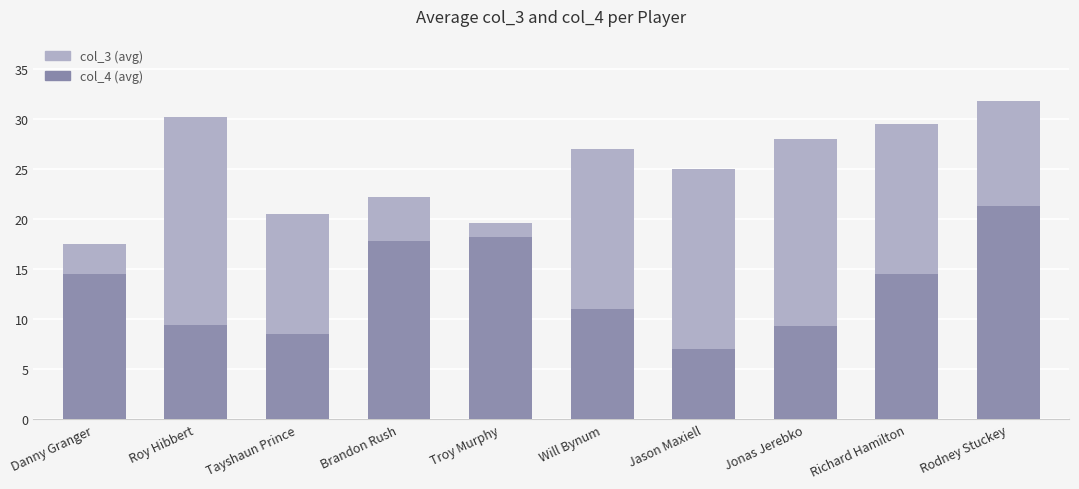

Reading left to right, transcribe all the data shown in this chart.

col_3 (avg minutes?): 17.5	30.2	20.5	22.2	19.6	27.0	25.0	28.0	29.5	31.8
col_4 (avg points?): 14.5	9.4	8.5	17.8	18.2	11.0	7.0	9.3	14.5	21.3